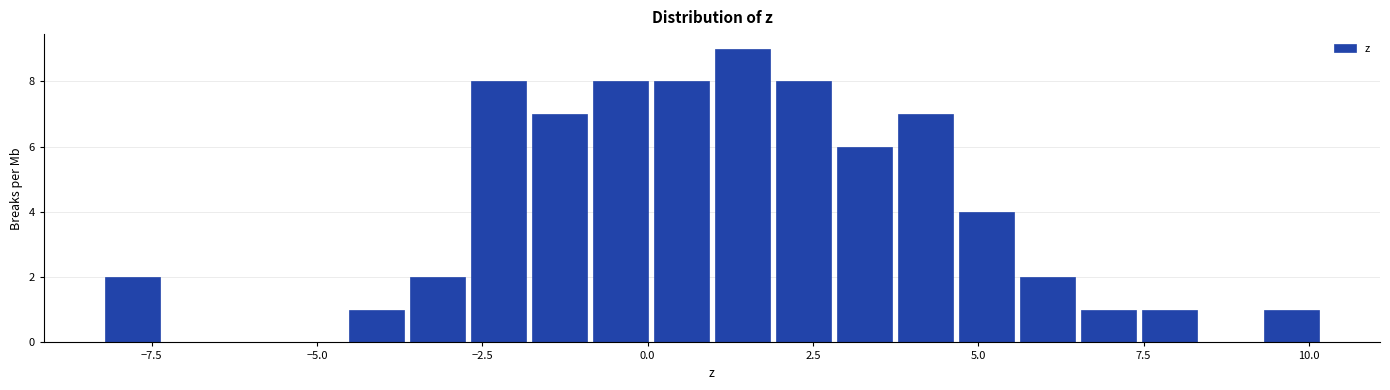

Read against the x-axis, roughly where is the centre of the tallest bar?

1.5